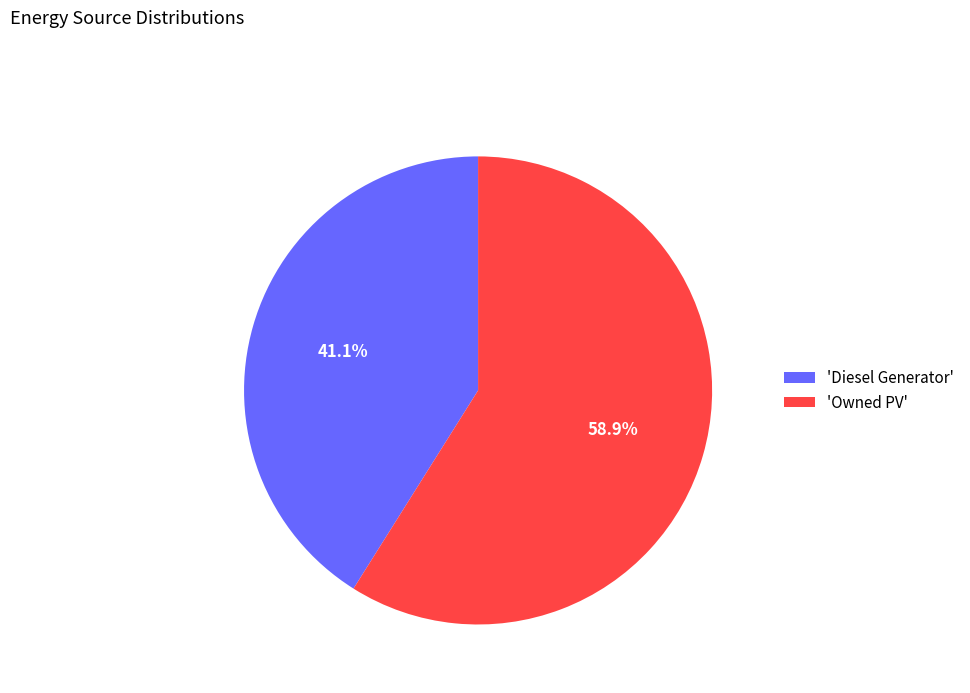

Does 'Diesel Generator' account for over 50% of the chart?

No